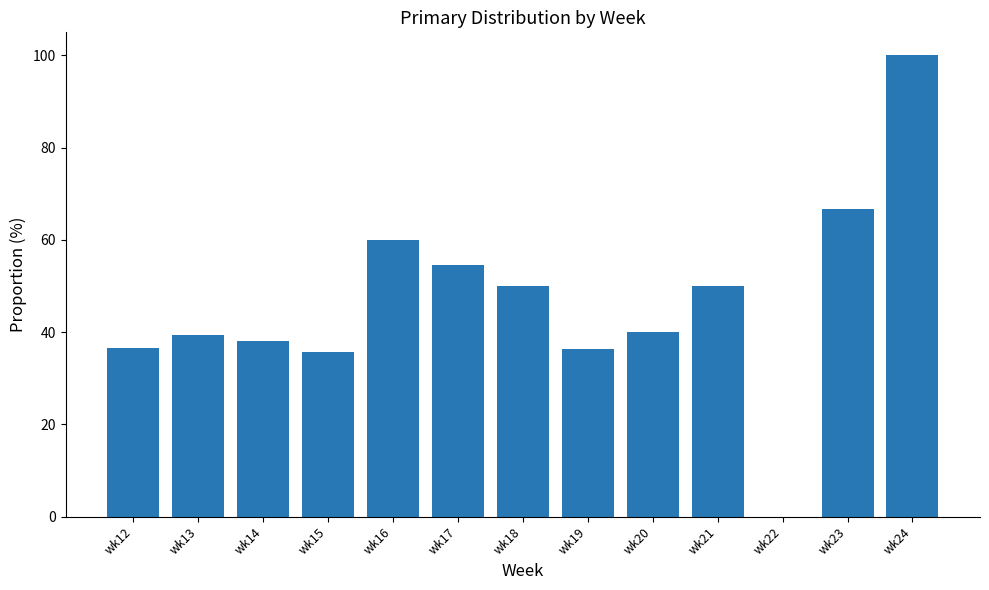

What is the difference between the values at wk18 and wk24?

50.0